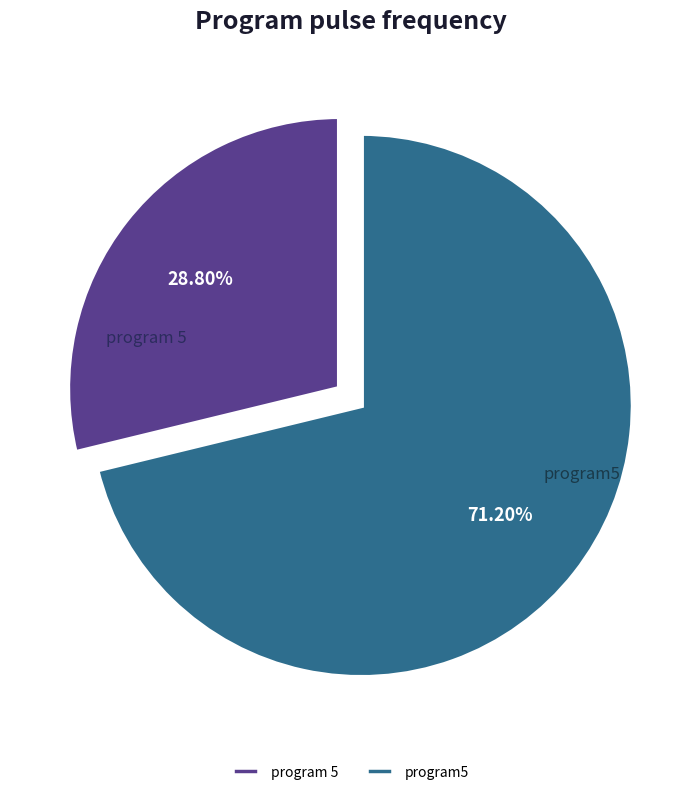

How many segments does this pie chart have?

2